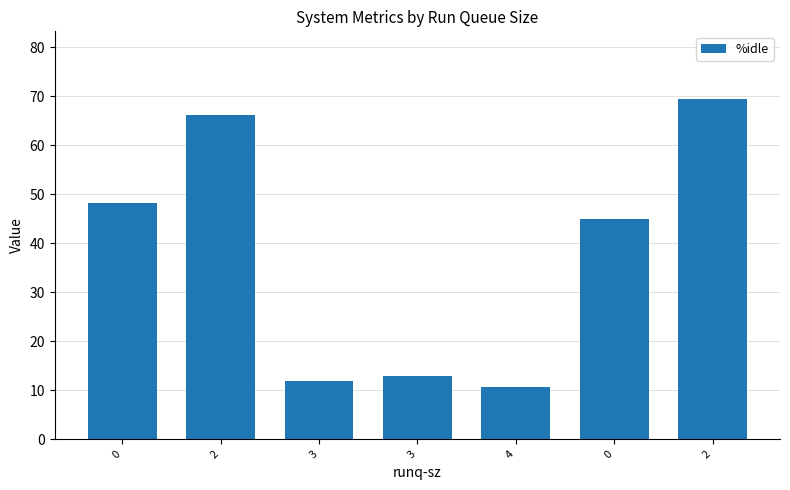

How many bars are there in total?

7